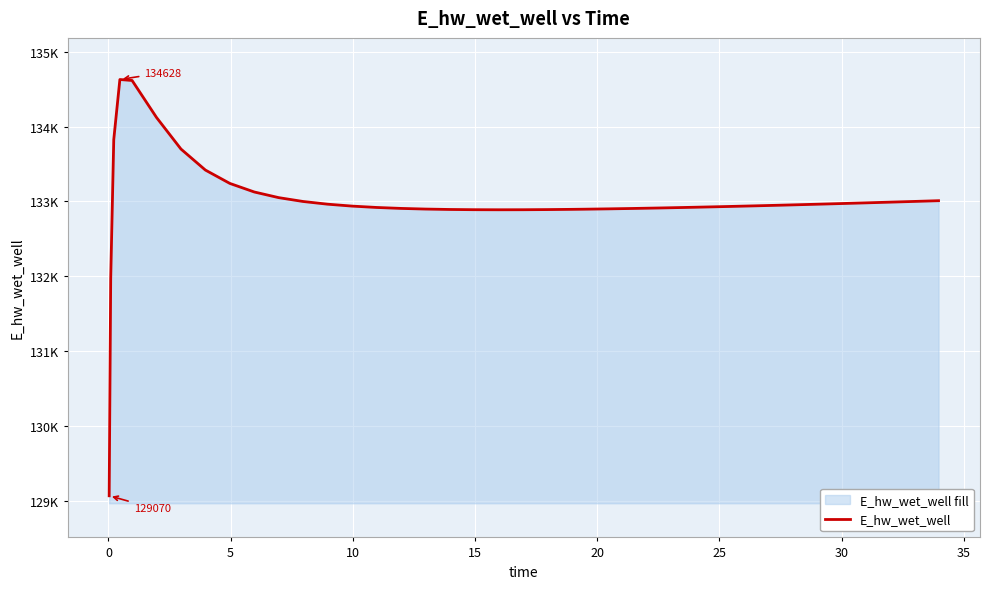

What is the average value?

132995.9